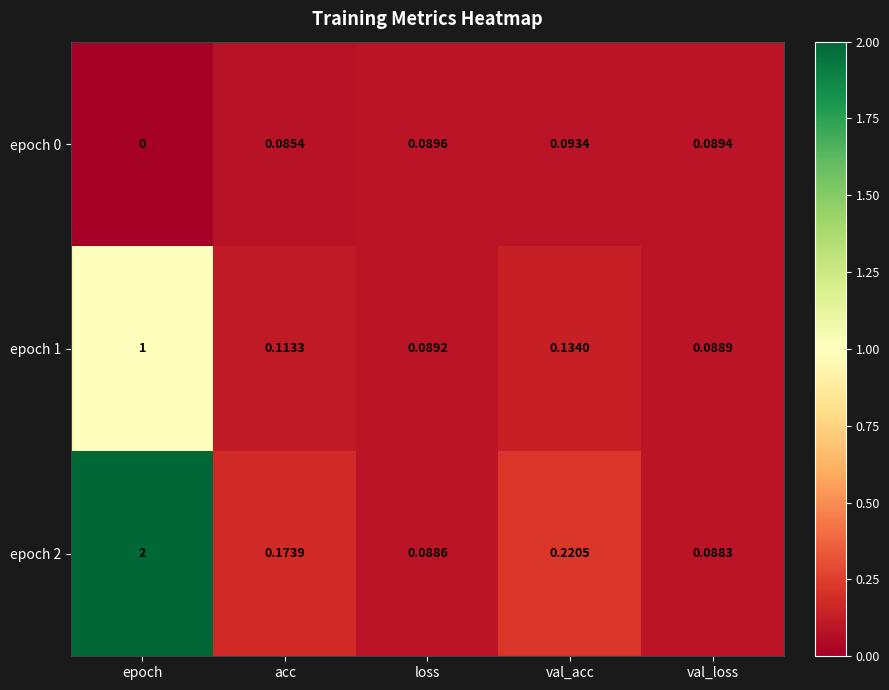

Is the value of epoch 0 at val_acc greater than the value of epoch 2 at val_loss?

Yes